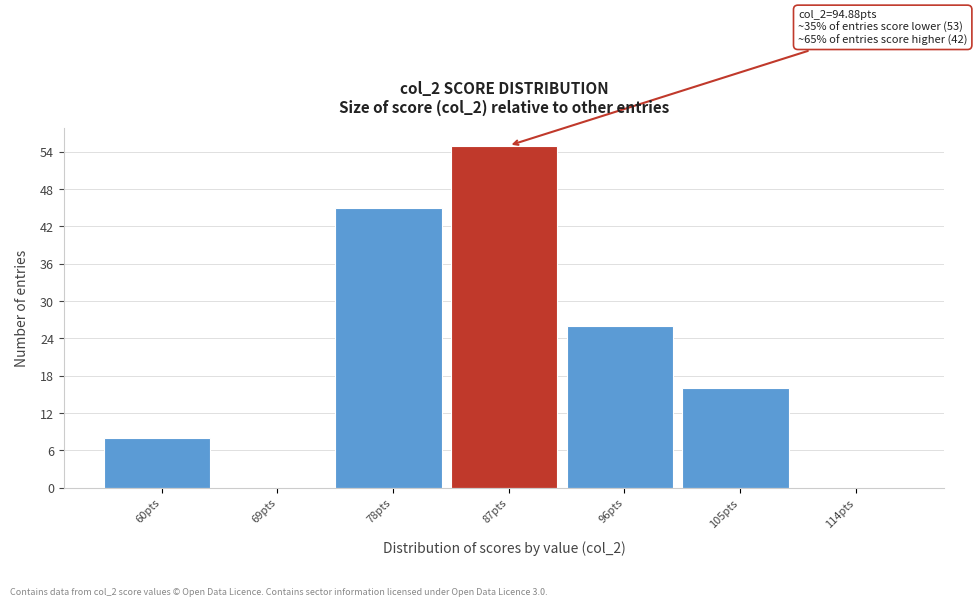

Reading left to right, list all the values displayed in this chart.

60pts=8	69pts=0	78pts=45	87pts=55	96pts=26	105pts=16	114pts=0